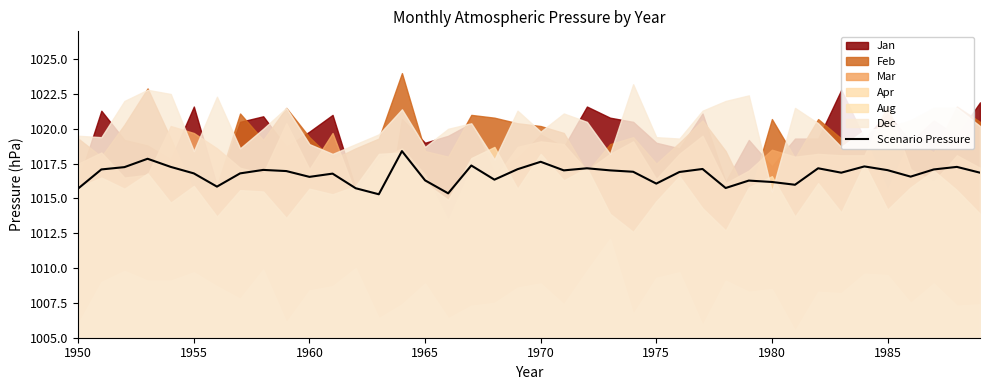

What is the lowest value of the Scenario Pressure series?

1015.3